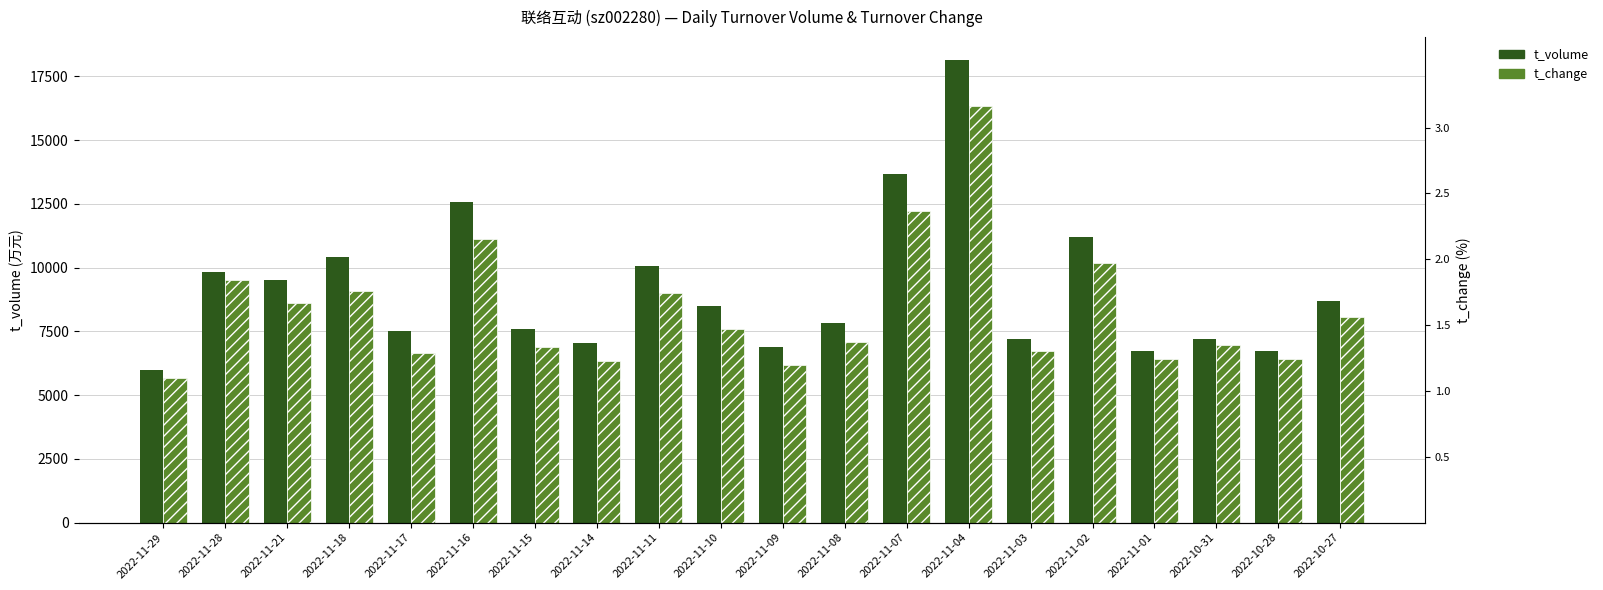

Where does the t_change series first go above 7592?

2022-11-28